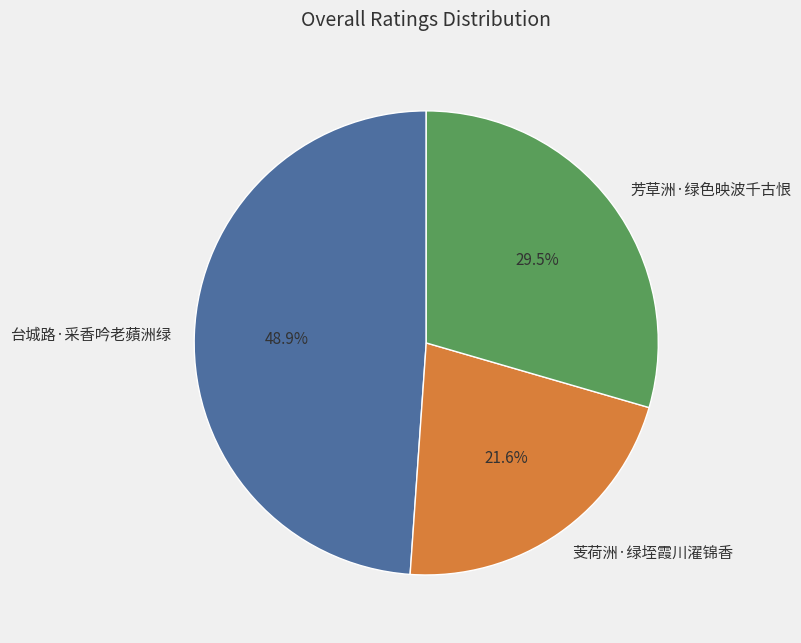

Rank the categories by value from lowest to highest.

芰荷洲·绿垤霞川濯锦香, 芳草洲·绿色映波千古恨, 台城路·采香吟老蘋洲绿